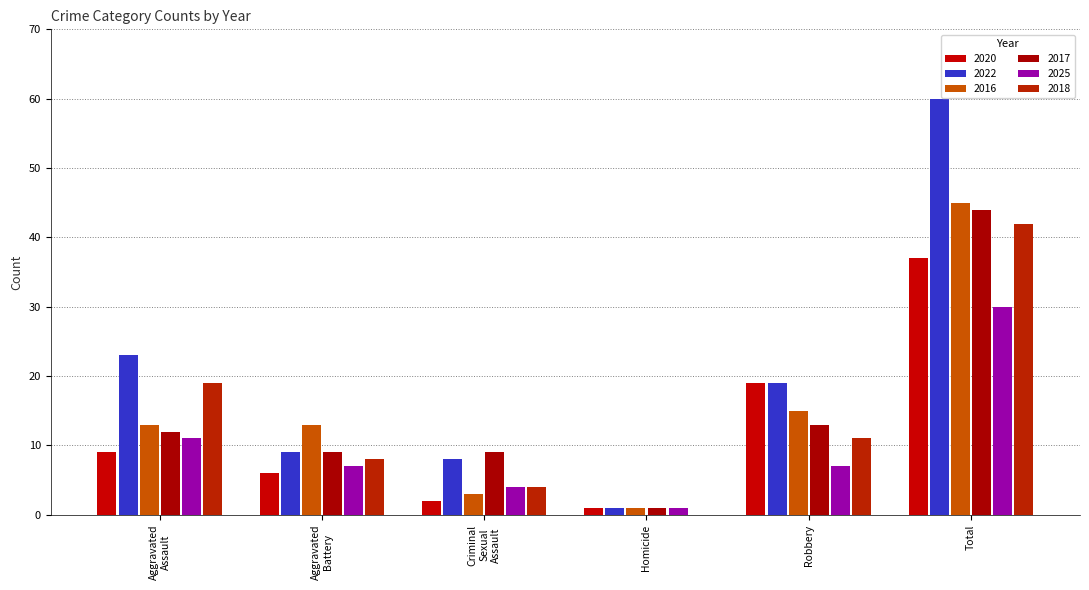

How many distinct data groups are displayed?

6